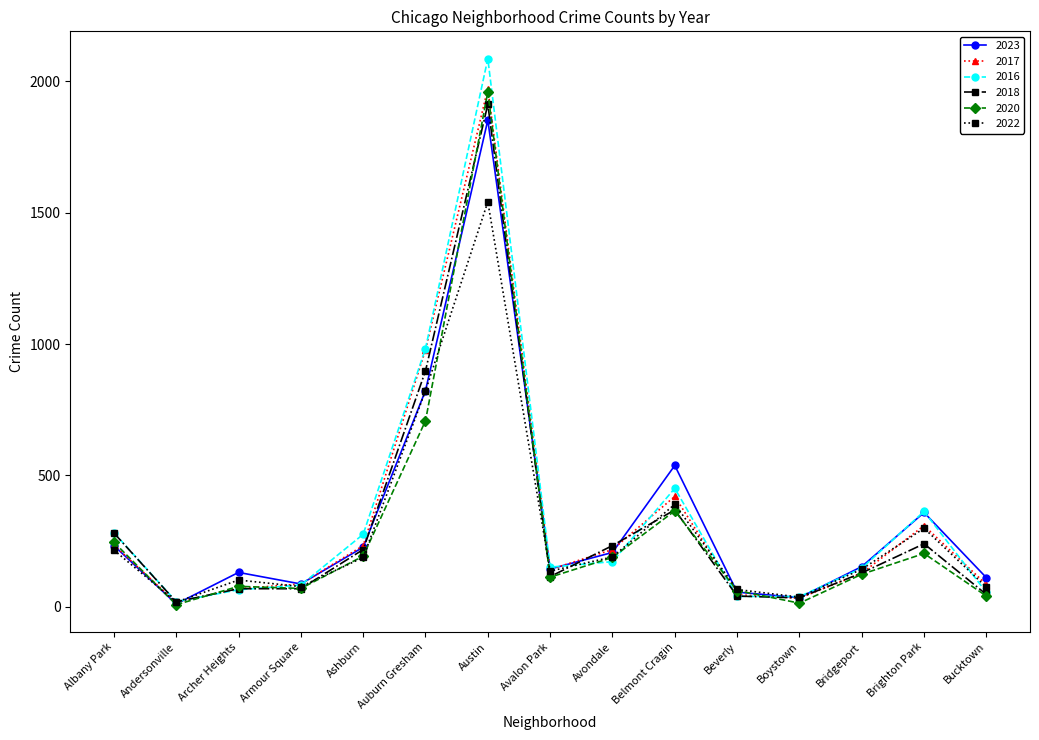

Which series has the largest range (max minus min)?

2016